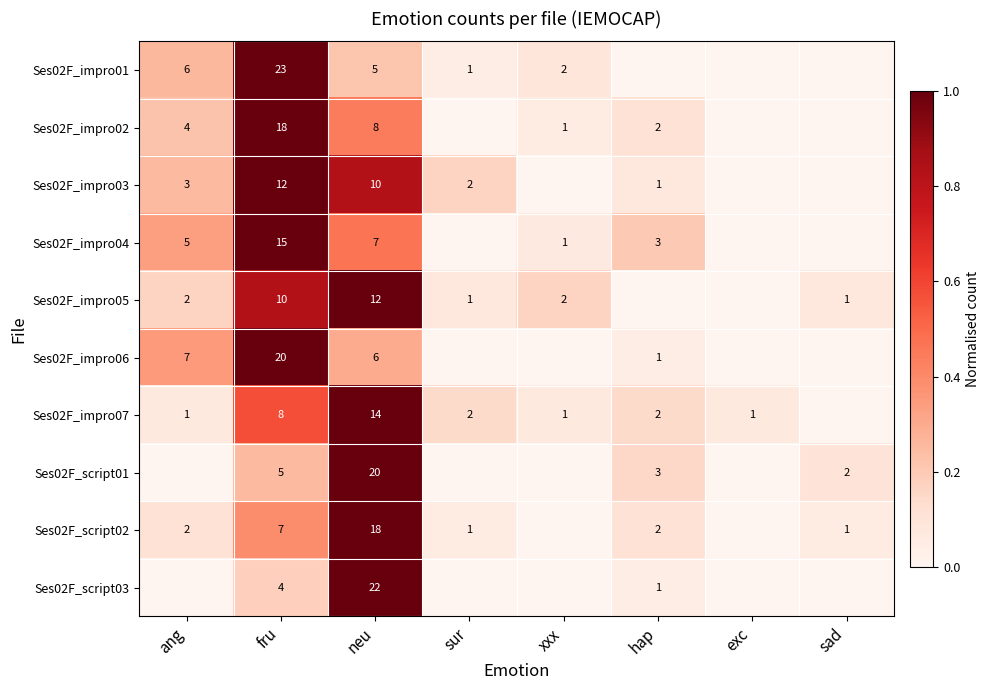

The Ses02F_impro01 series shows 8 at ang. True or false?

False